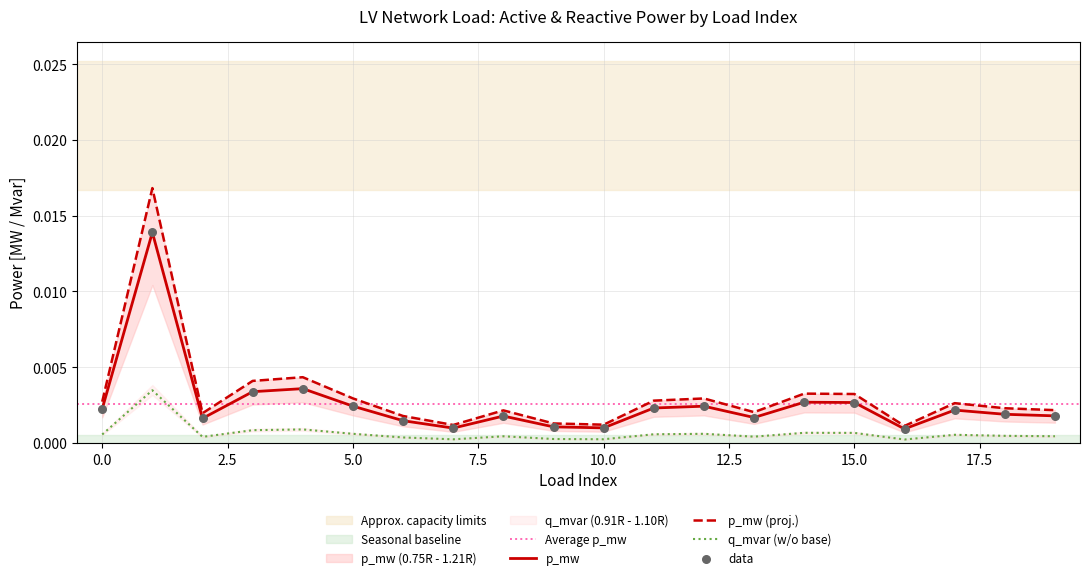

At which category is the sum across all series the highest?

1